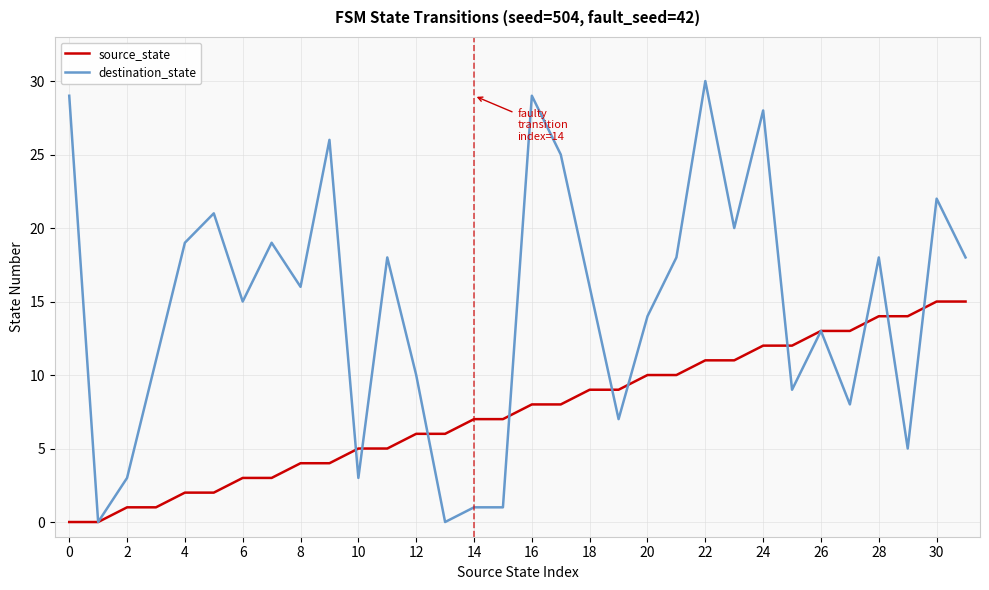

Rank the series by their maximum value, from highest to lowest.

destination_state, source_state